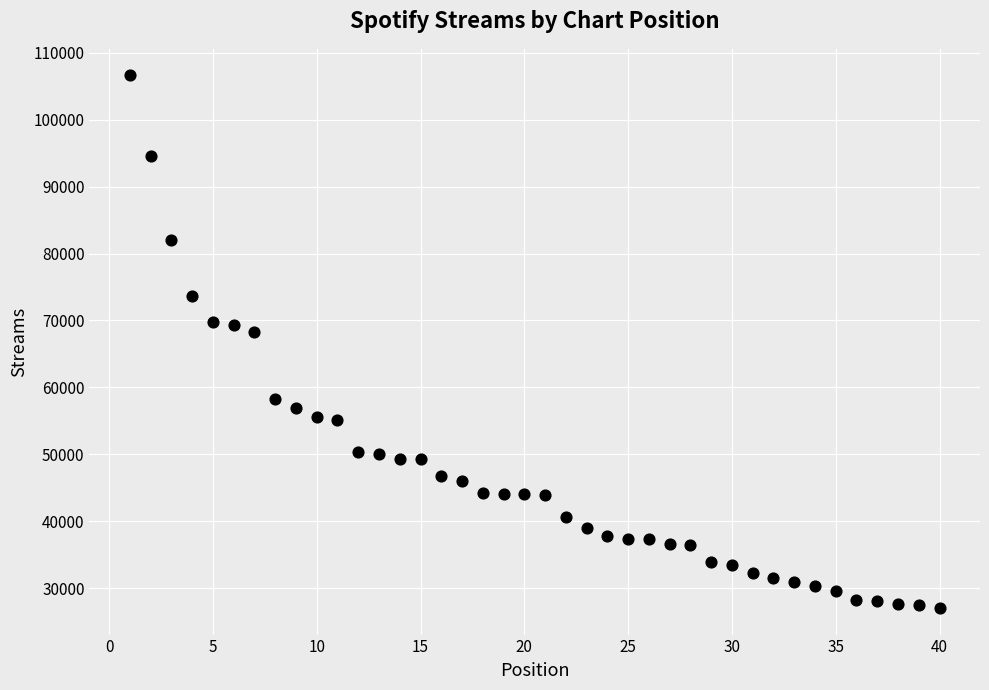

What is the range of Y values (max minus min)?

79562